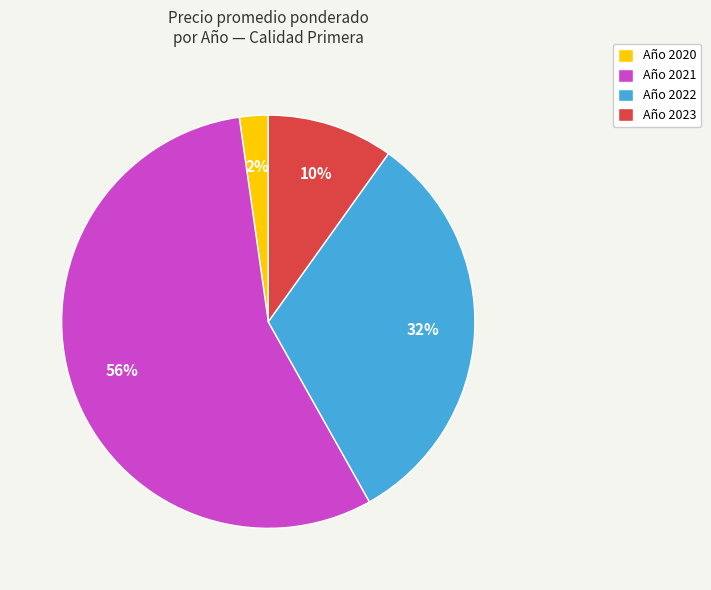

How many slices are in this pie chart?

4